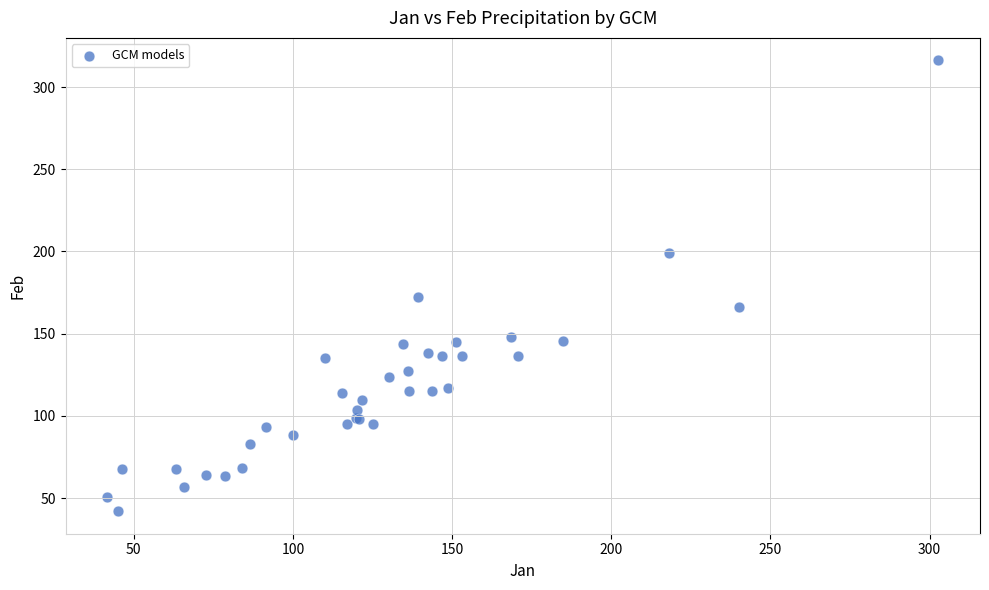

What Y value in the scatter plot is closest to 179?

172.3